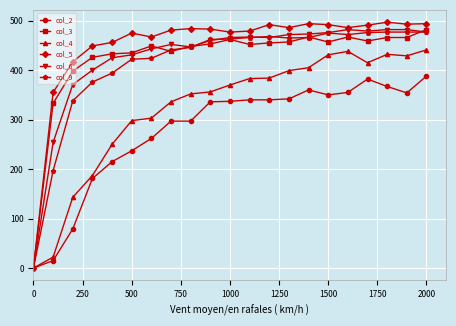

How many distinct data groups are displayed?

6